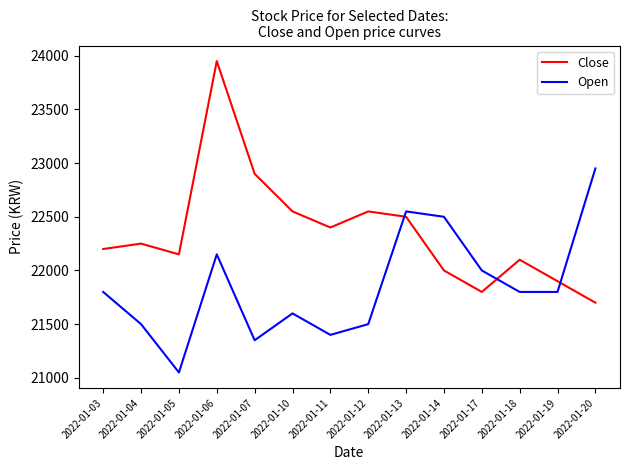

Reading left to right, list all the values displayed in this chart.

Close: 2022-01-03=22200	2022-01-04=22250	2022-01-05=22150	2022-01-06=23950	2022-01-07=22900	2022-01-10=22550	2022-01-11=22400	2022-01-12=22550	2022-01-13=22500	2022-01-14=22000	2022-01-17=21800	2022-01-18=22100	2022-01-19=21900	2022-01-20=21700
Open: 2022-01-03=21800	2022-01-04=21500	2022-01-05=21050	2022-01-06=22150	2022-01-07=21350	2022-01-10=21600	2022-01-11=21400	2022-01-12=21500	2022-01-13=22550	2022-01-14=22500	2022-01-17=22000	2022-01-18=21800	2022-01-19=21800	2022-01-20=22950